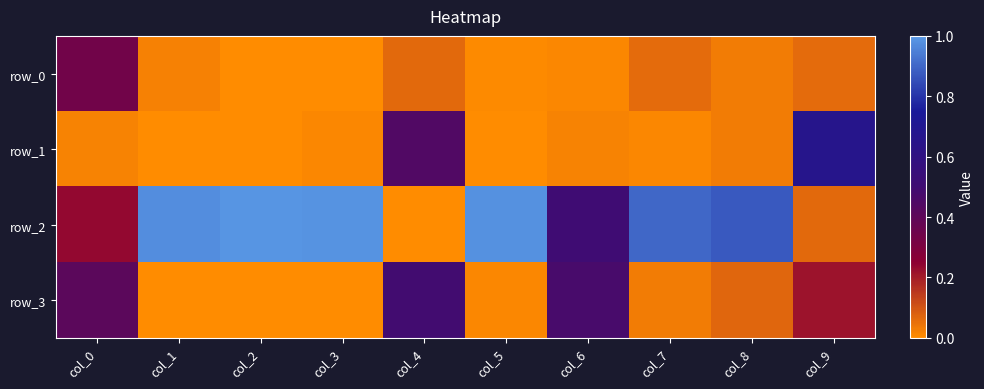

At which category is the sum across all series the highest?

col_0